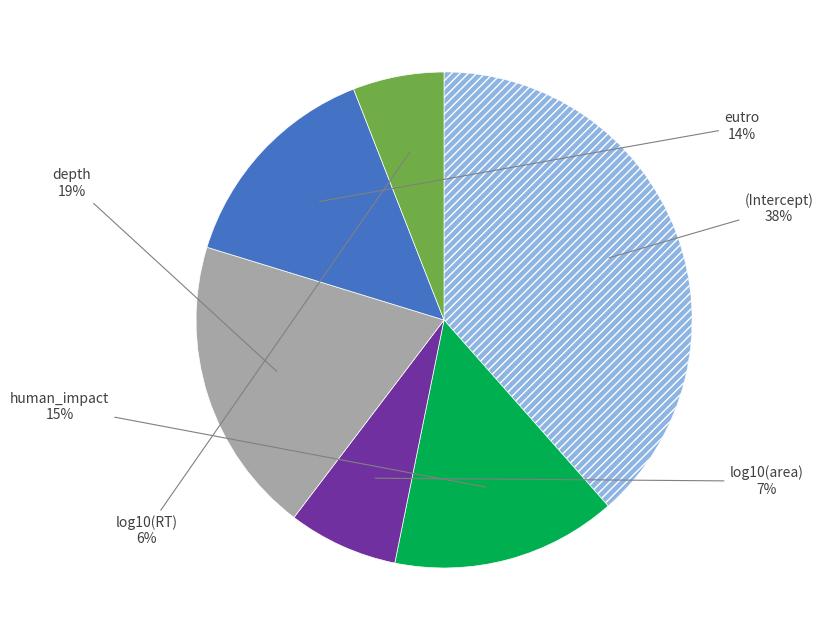

To the nearest percent, what is the average slice percentage?

17%